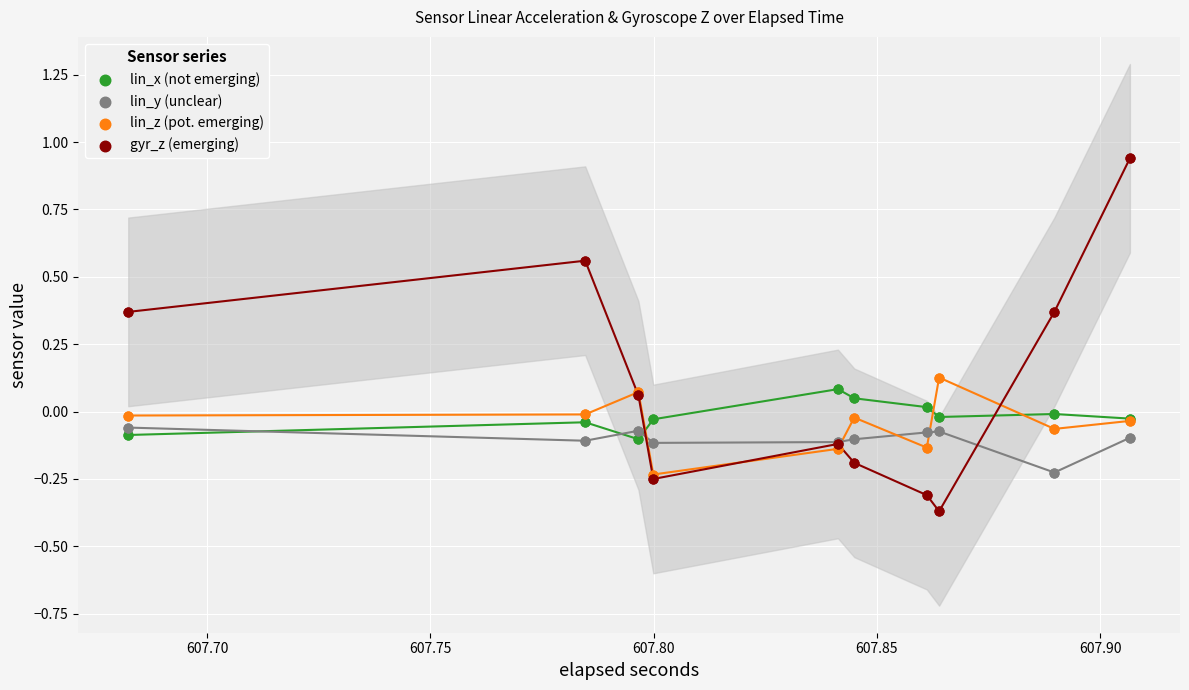

What are all the series names shown in the legend?

lin_x (not emerging), lin_y (unclear), lin_z (pot. emerging), gyr_z (emerging)